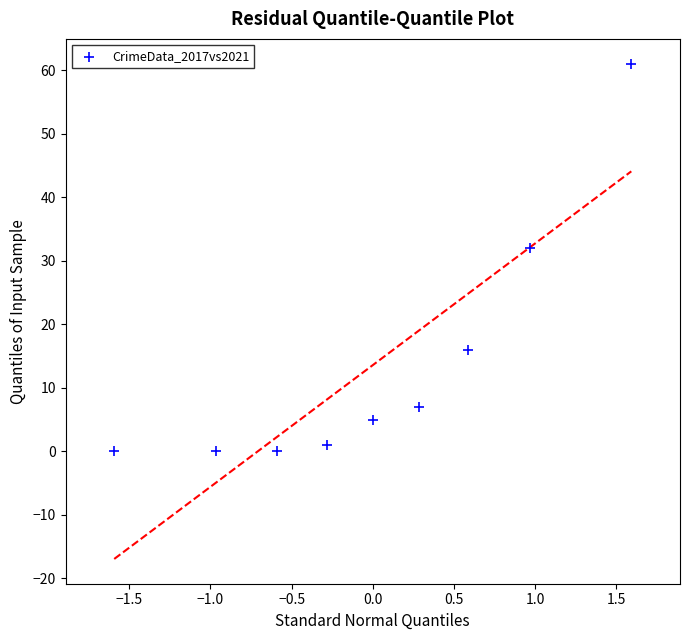

What Y value in the scatter plot is closest to 30?

32